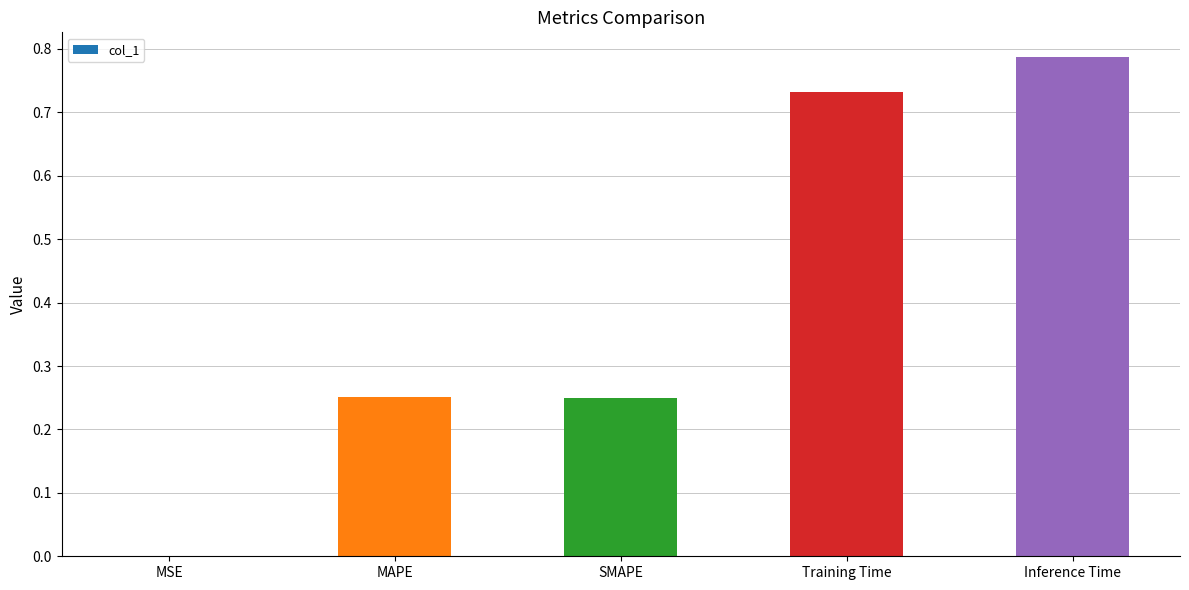

How many distinct data groups are displayed?

1